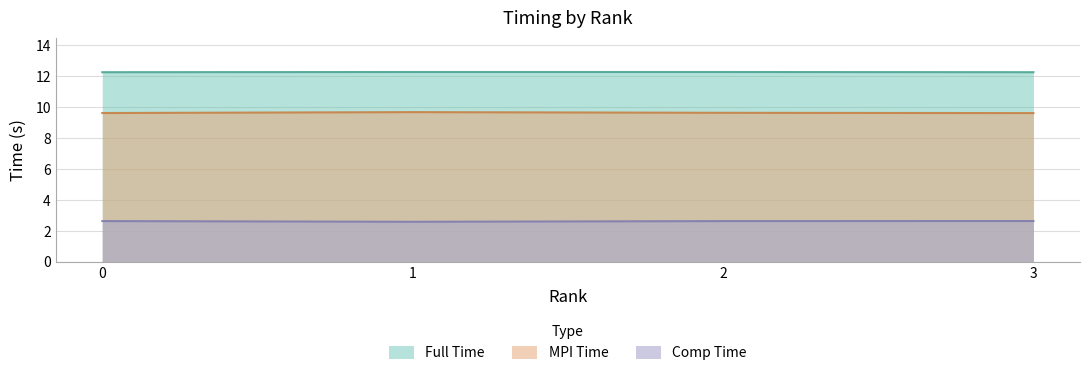

What is the sum of the Full.Time values at 1 and 2?

24.5